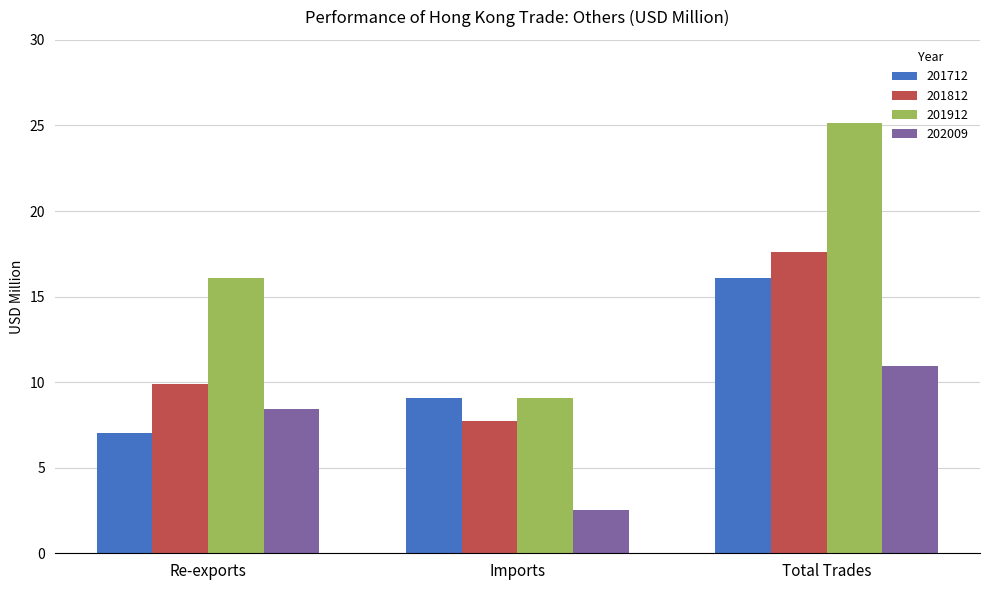

What is the spread (max minus min) of values at Total Trades?

14.2